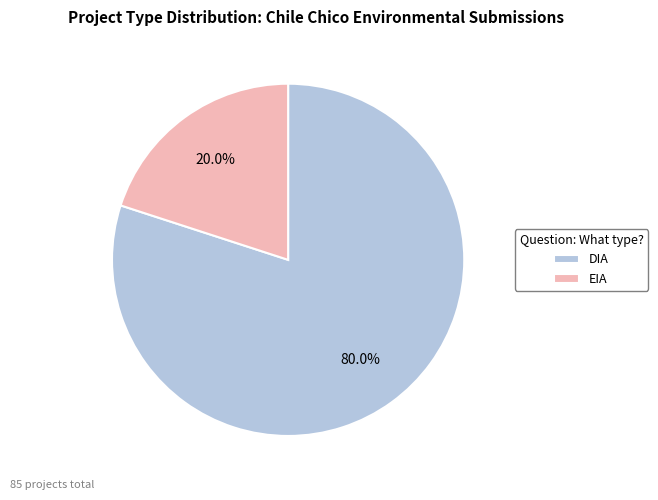

To the nearest percent, what is the average slice percentage?

50%